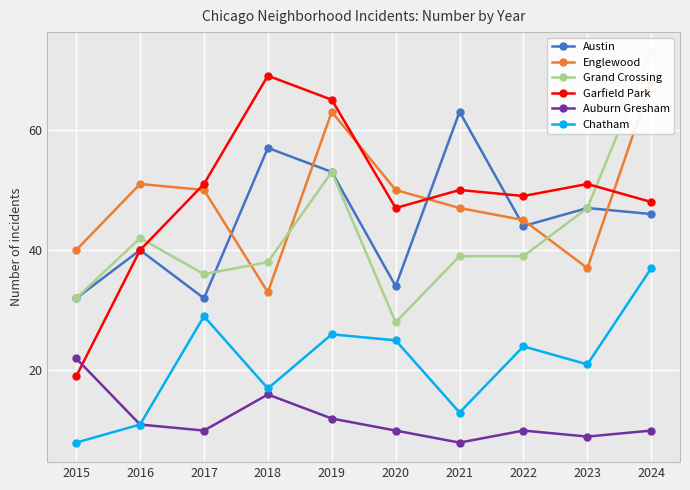

Is the value of Austin at 2024 greater than the value of Englewood at 2016?

No